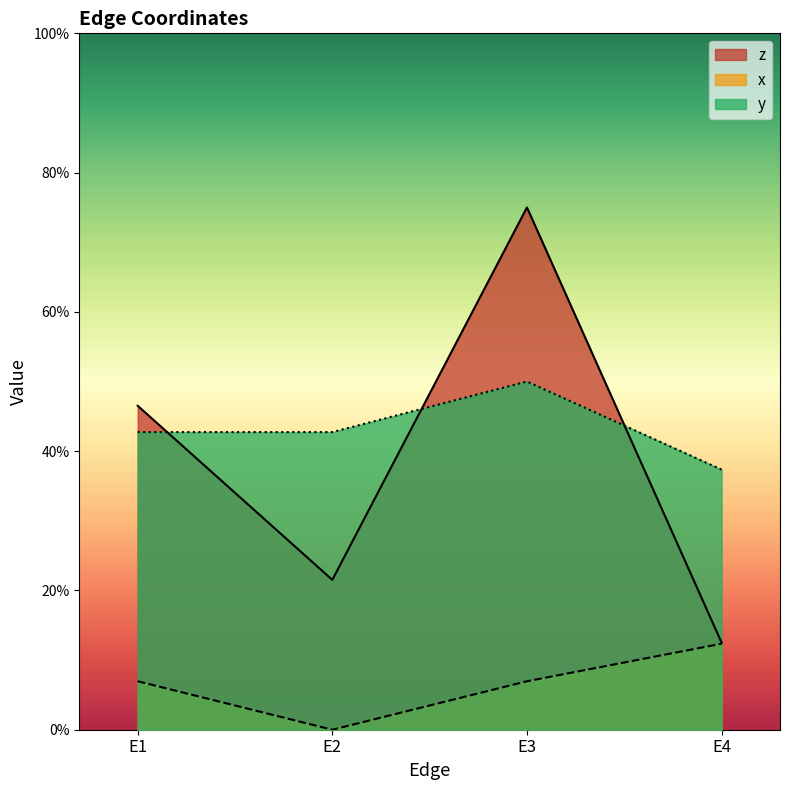

Reading right to left, transcribe all the data shown in this chart.

z: 0.1	0.8	0.2	0.5
x: 0.1	0.1	0.0	0.1
y: 0.4	0.5	0.4	0.4